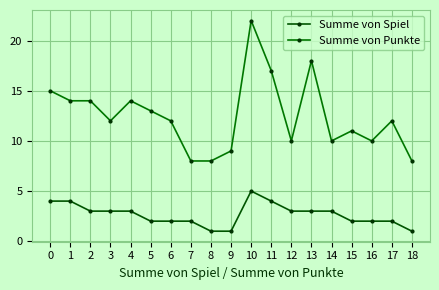

Reading right to left, extract all data points from this chart.

Summe von Spiel: 1	2	2	2	3	3	3	4	5	1	1	2	2	2	3	3	3	4	4
Summe von Punkte: 8	12	10	11	10	18	10	17	22	9	8	8	12	13	14	12	14	14	15